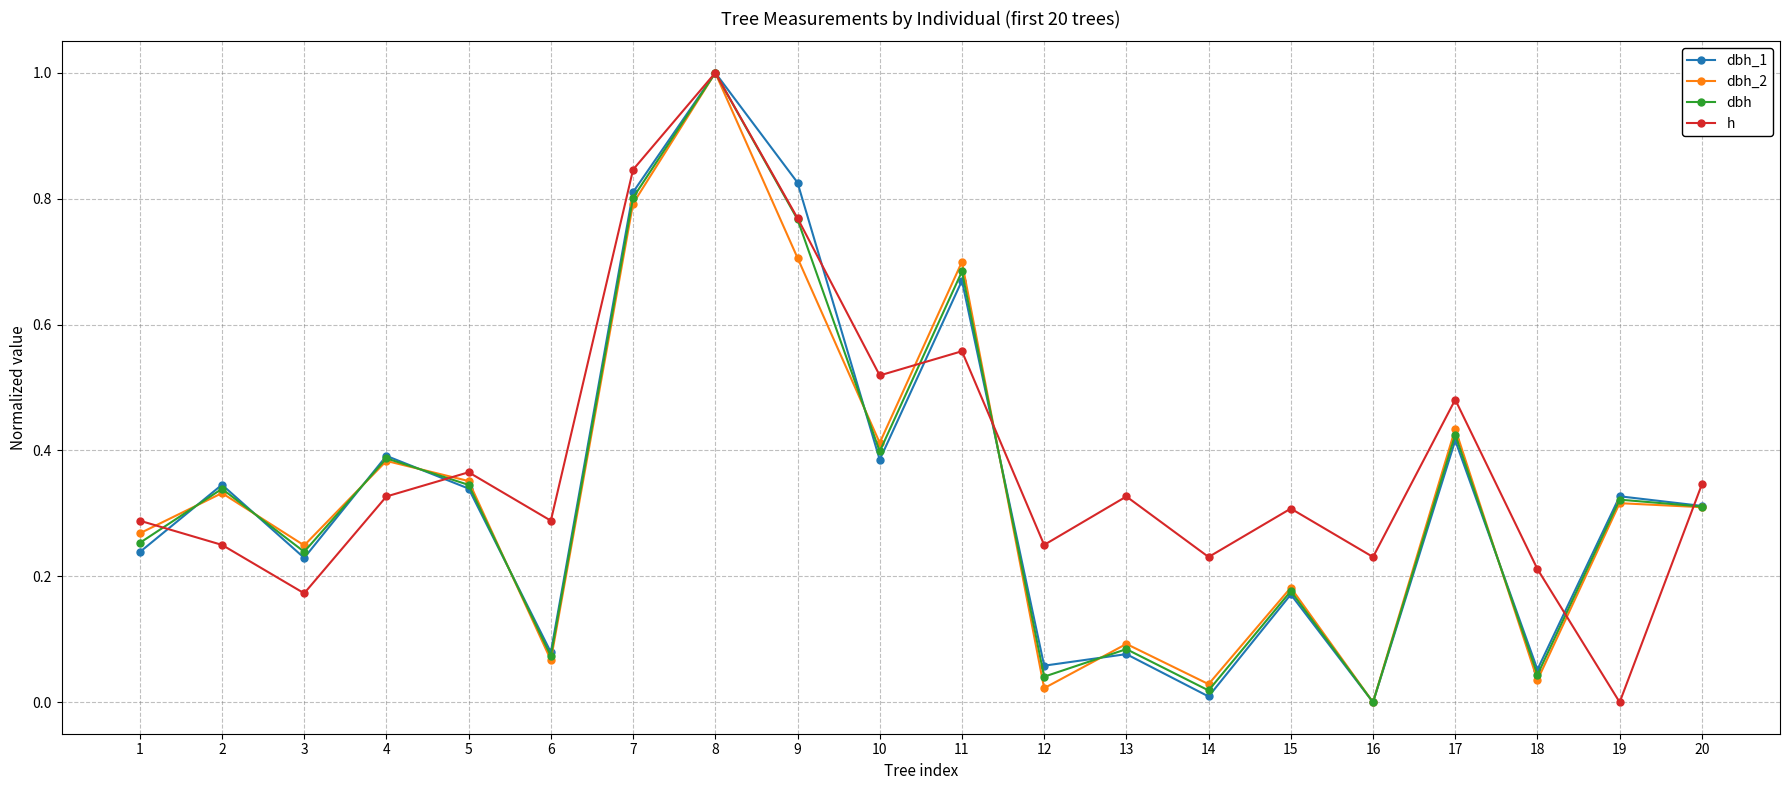

Is it true that dbh_1 equals 0.0 at 12?

False